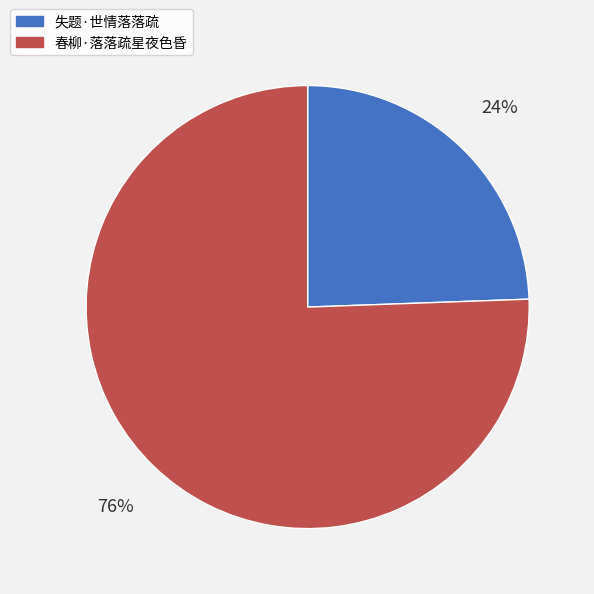

To the nearest percent, what portion does 失题·世情落落疏 represent?

24%